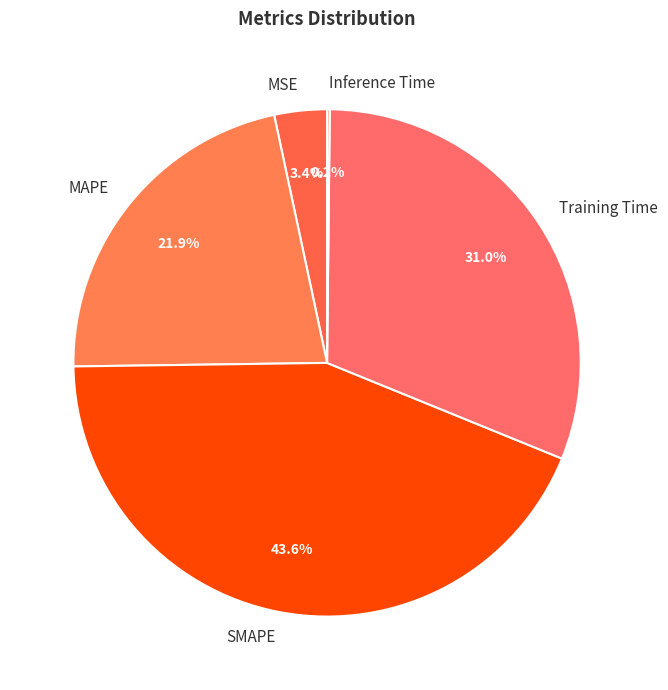

Combined, what portion of the pie is MSE and SMAPE?

47.0%